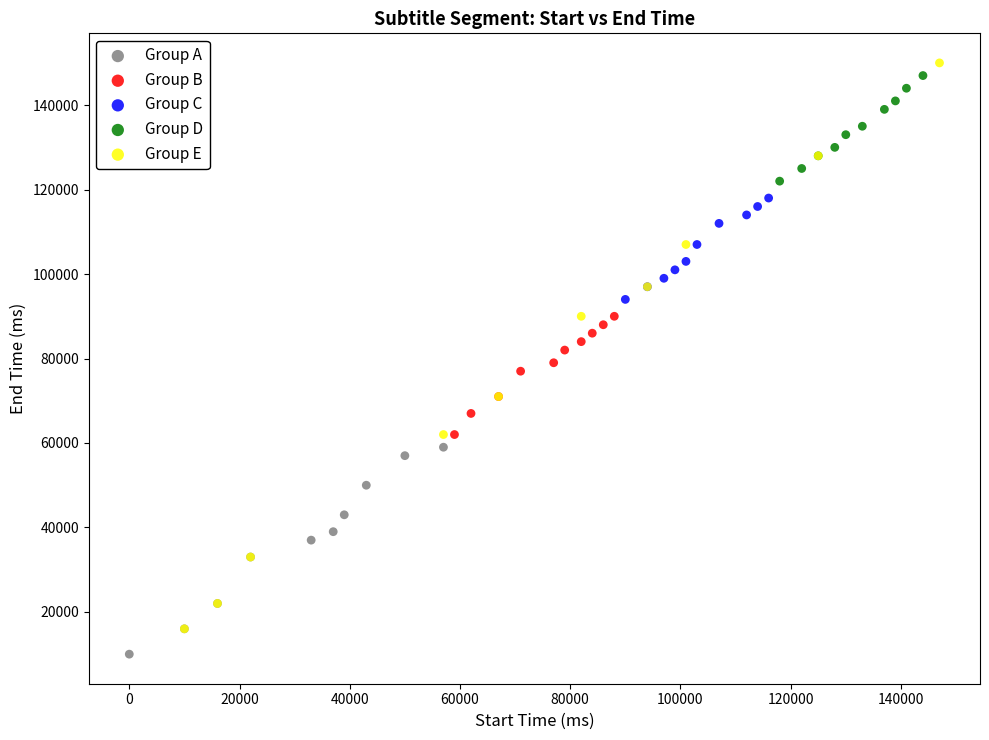

Which series has the widest spread of Y values?

Group E